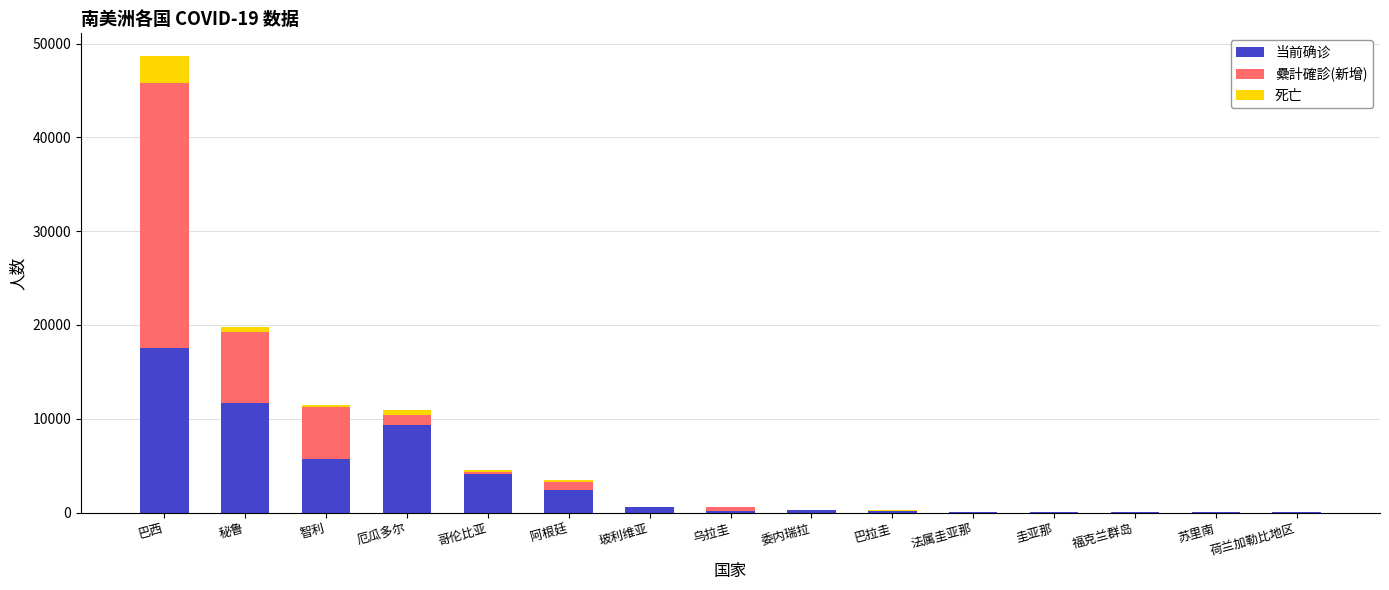

What is the total value across all series at 巴西?

48663